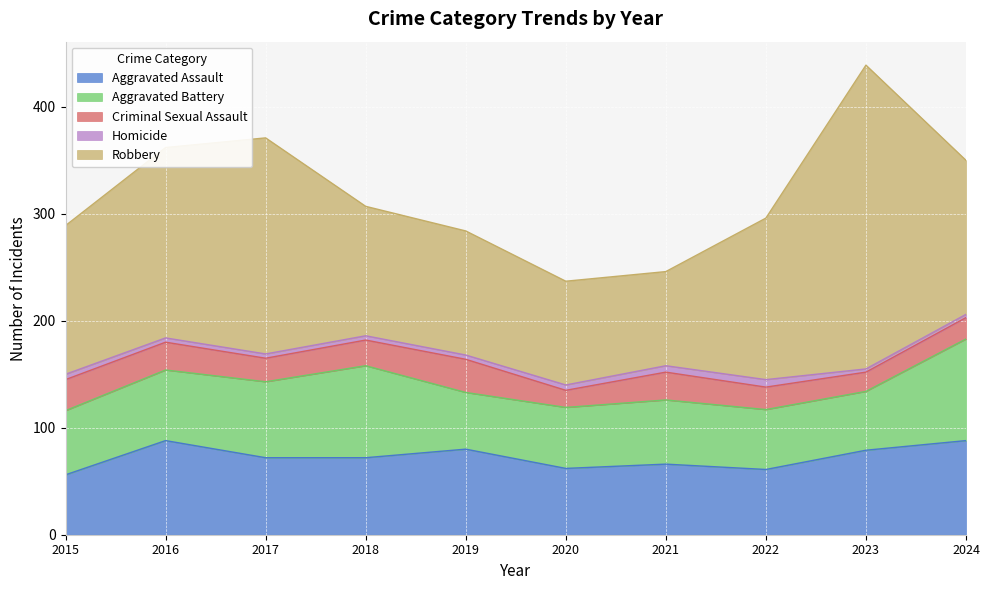

Reading right to left, extract all data points from this chart.

Aggravated Assault: 2024=88	2023=79	2022=61	2021=66	2020=62	2019=80	2018=72	2017=72	2016=88	2015=56
Aggravated Battery: 2024=95	2023=55	2022=56	2021=60	2020=57	2019=53	2018=86	2017=71	2016=66	2015=60
Criminal Sexual Assault: 2024=20	2023=18	2022=21	2021=26	2020=16	2019=31	2018=24	2017=22	2016=26	2015=29
Homicide: 2024=3	2023=3	2022=7	2021=6	2020=5	2019=4	2018=4	2017=4	2016=4	2015=5
Robbery: 2024=144	2023=284	2022=151	2021=88	2020=97	2019=116	2018=121	2017=202	2016=178	2015=139